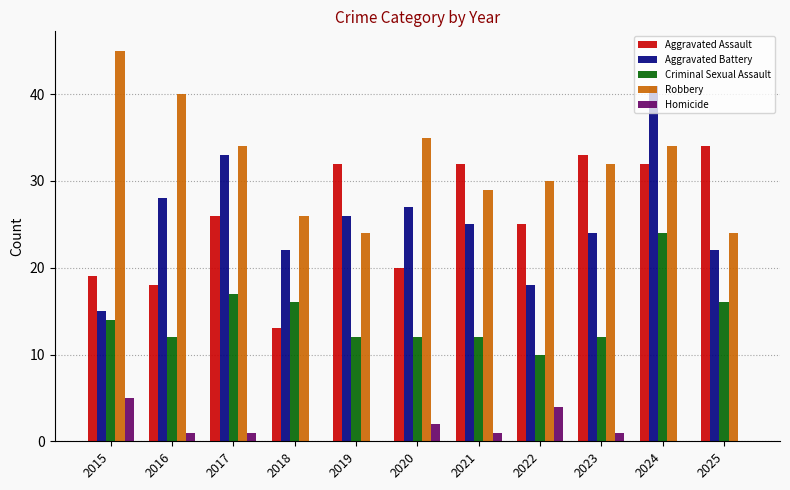

What is the average value of the Criminal Sexual Assault series?

14